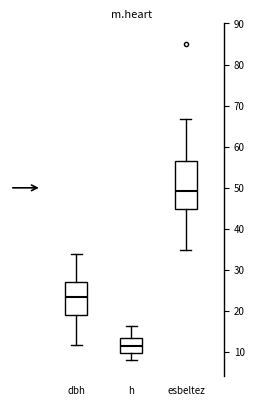

Which box's median line is the highest?

esbeltez